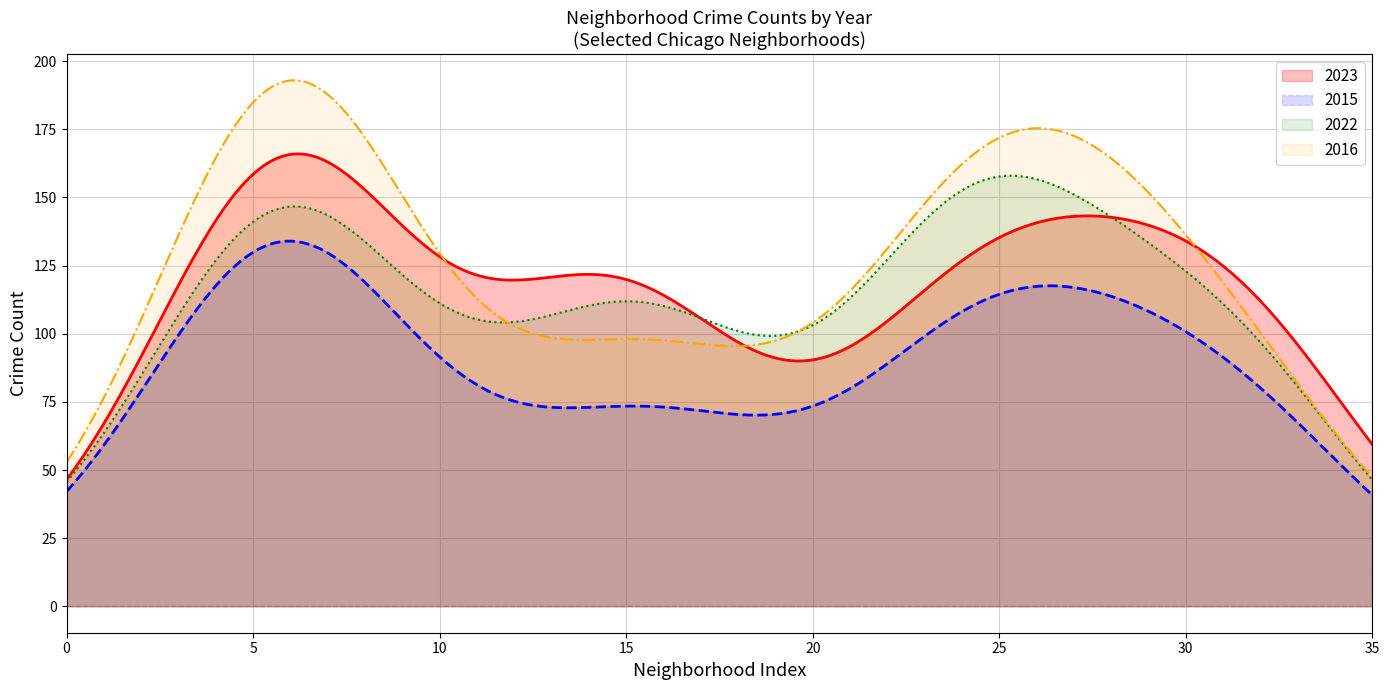

True or false: 2015 and 2016 cross at least once.

False